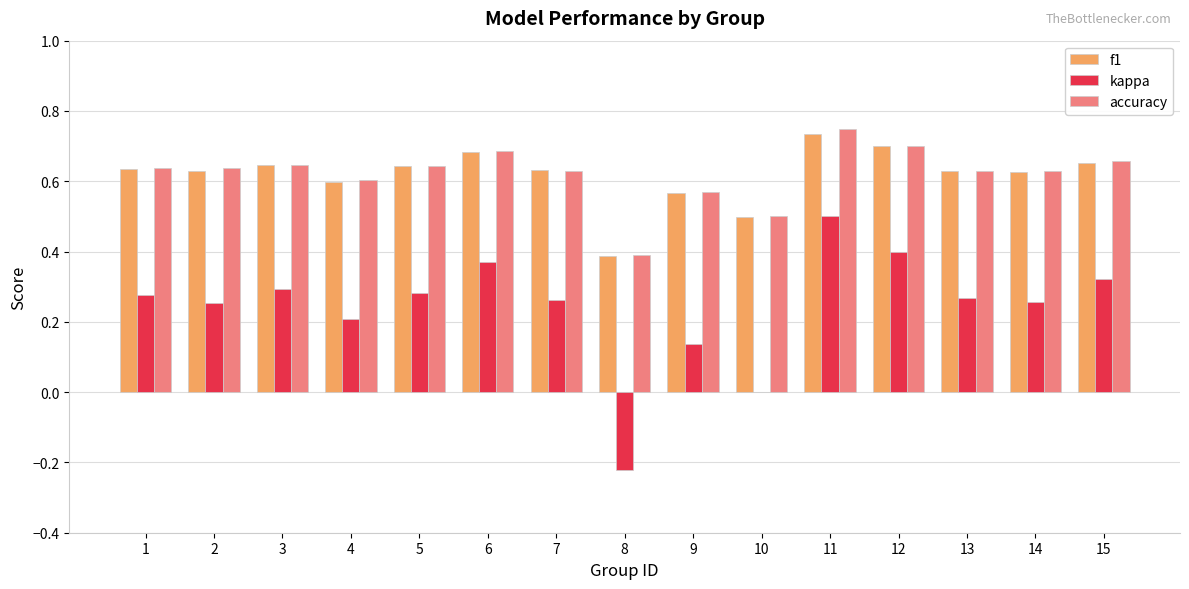

At which category is the sum across all series the highest?

11